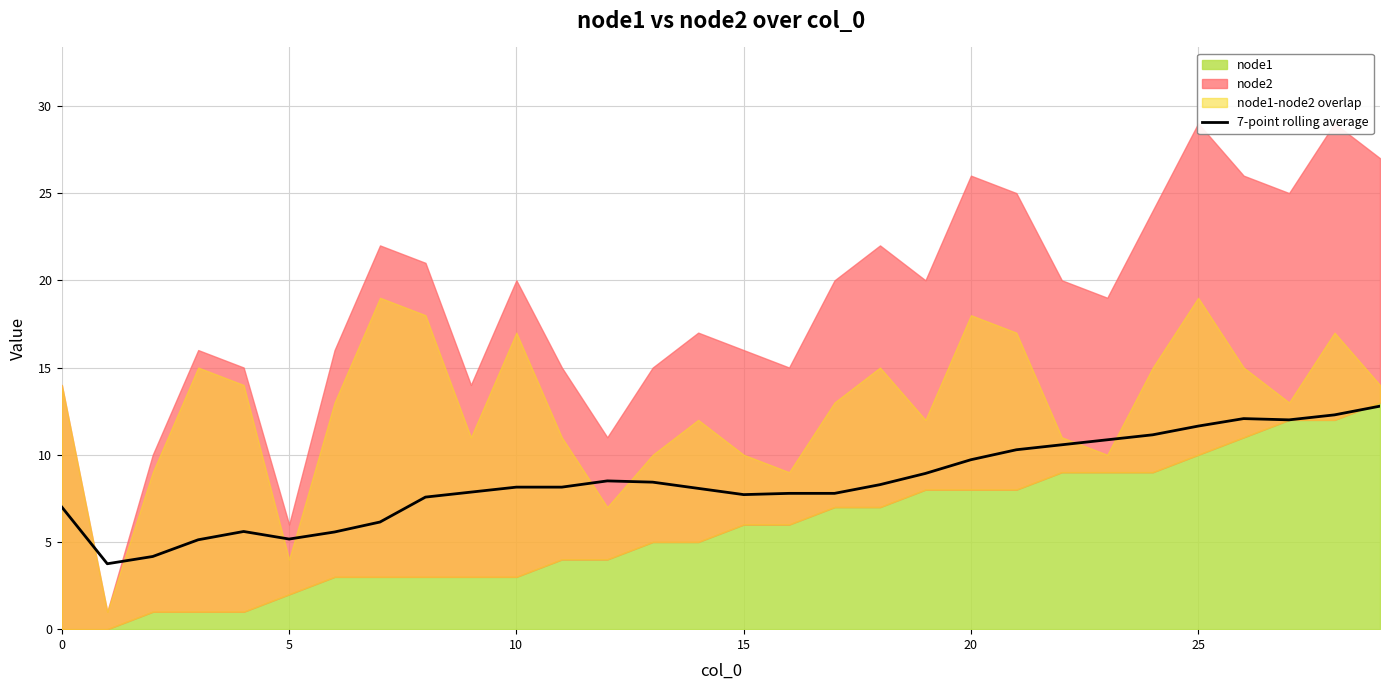

What is the maximum value for 7-point rolling average?

12.8